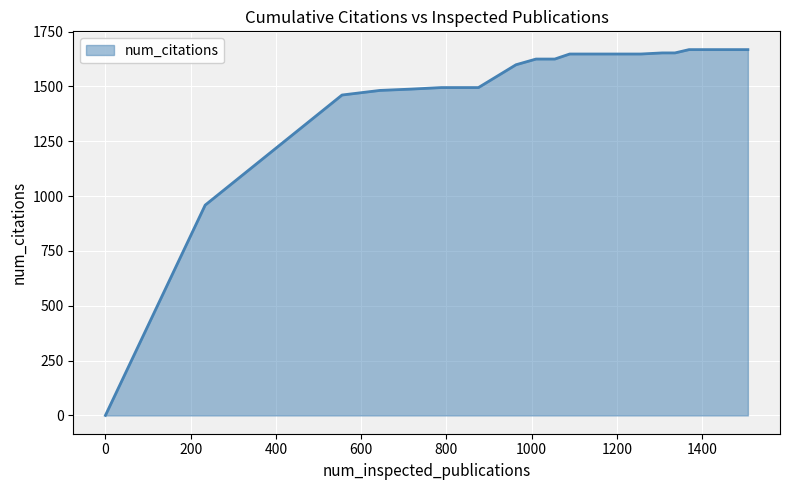

What is the greatest value displayed?

1668